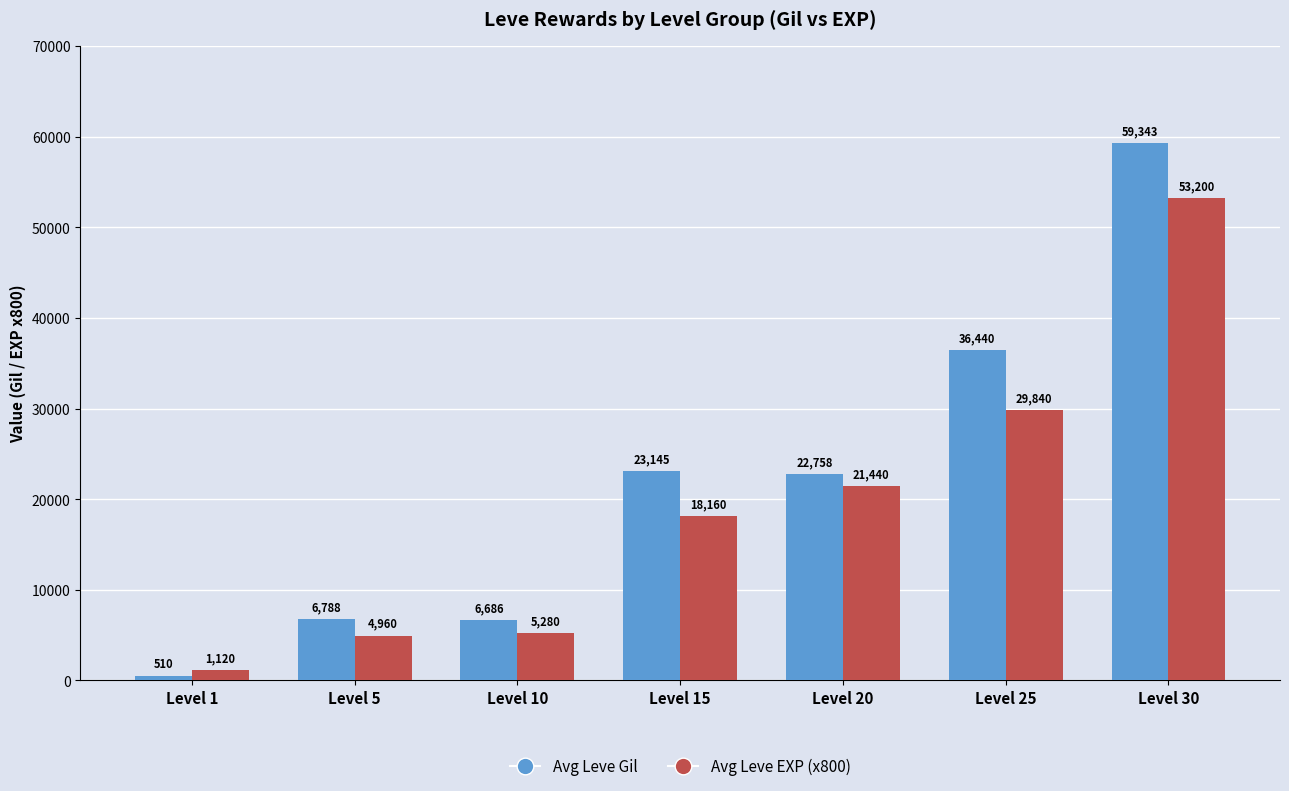

What is the maximum value shown in the chart?

59343